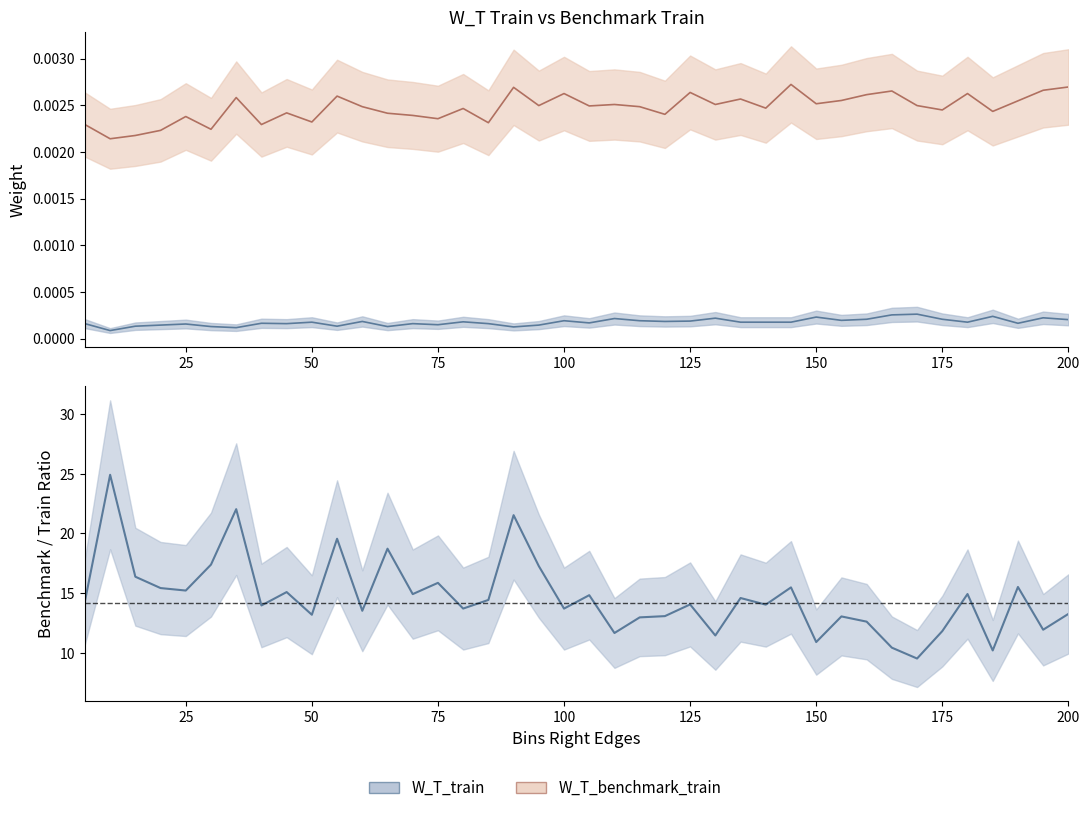

How many values are below 14?

18